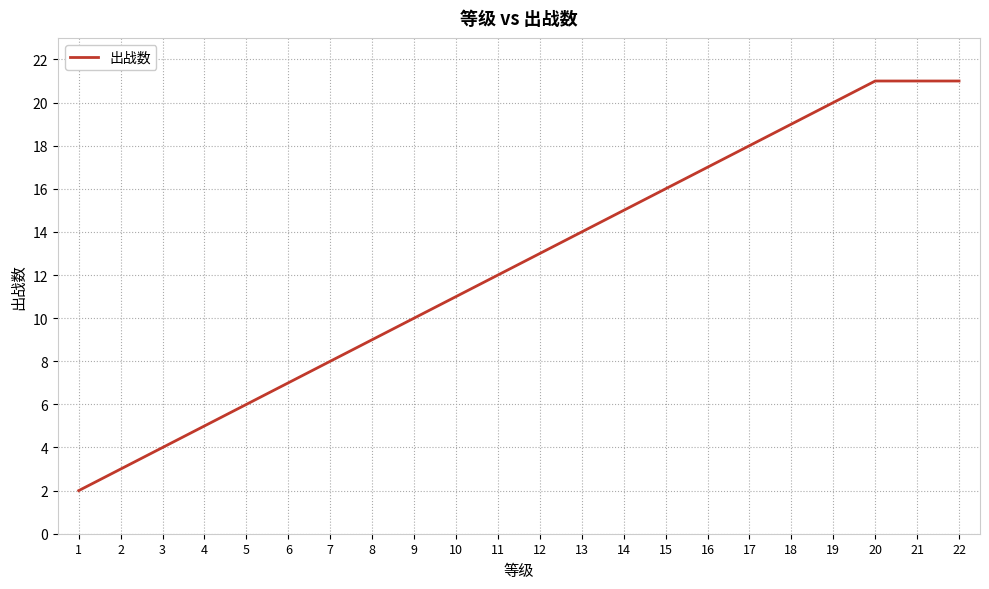

What is the change in value from 10 to 17?

+7